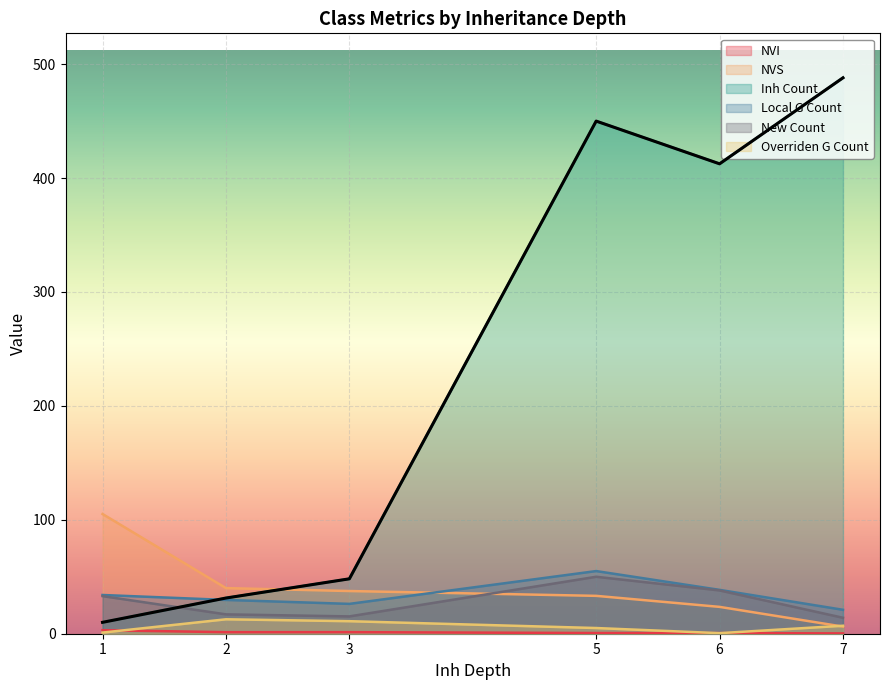

What is the label of the 10th point from the right?

3